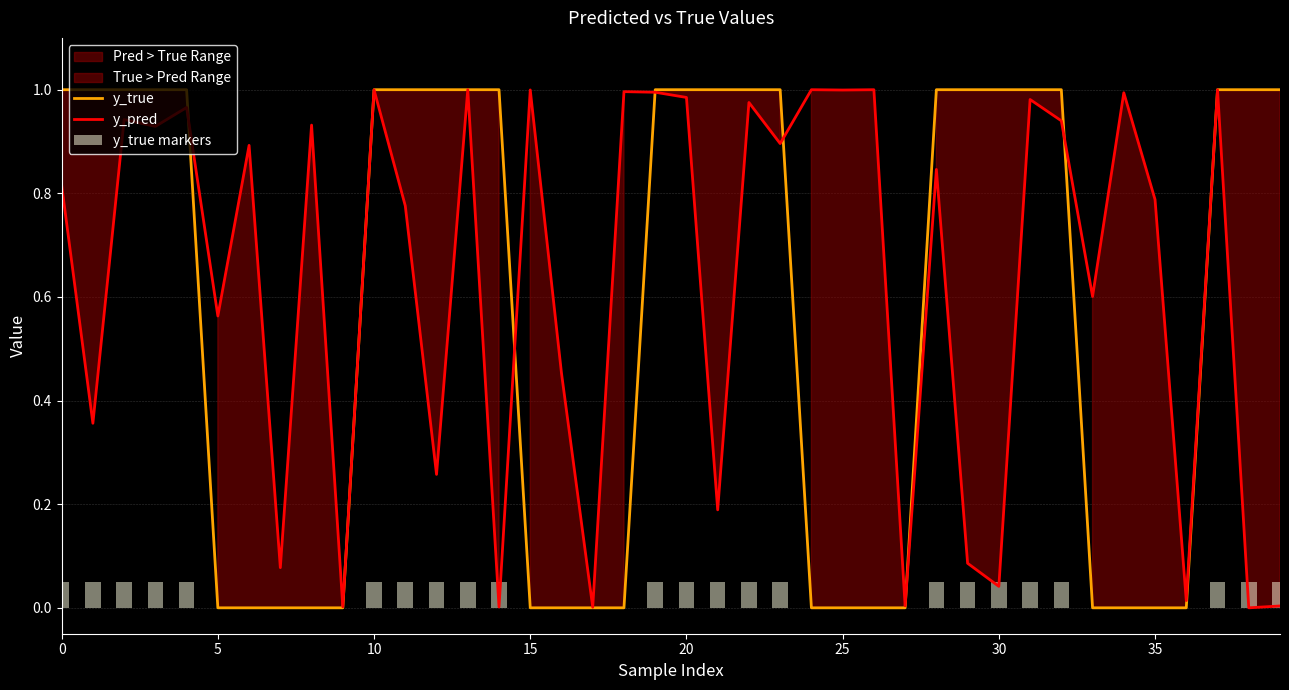

Which series changed the most between 0 and 16?

y_true